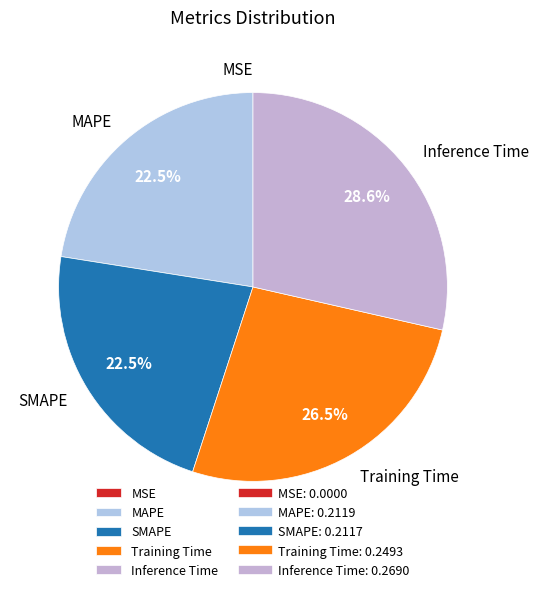

Is there any slice that represents more than half of the pie?

No